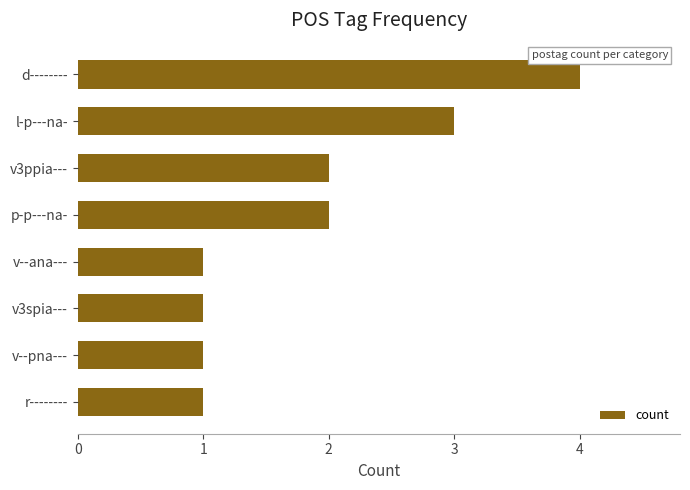

Reading bottom to top, extract all data points from this chart.

r--------=1	v--pna---=1	v3spia---=1	v--ana---=1	p-p---na-=2	v3ppia---=2	l-p---na-=3	d--------=4